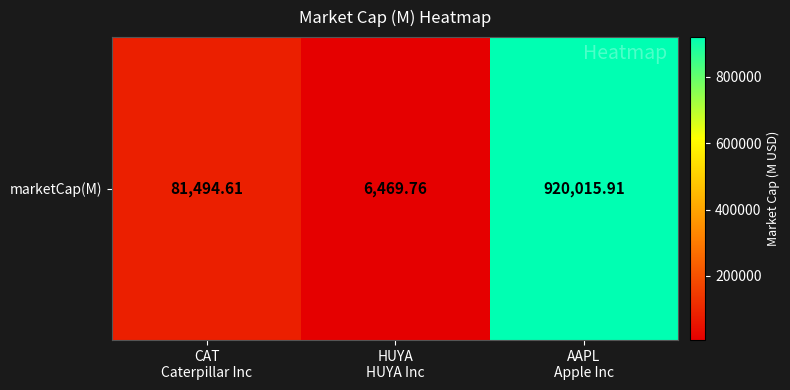

Which category has the lowest value across all series?

HUYA
HUYA Inc